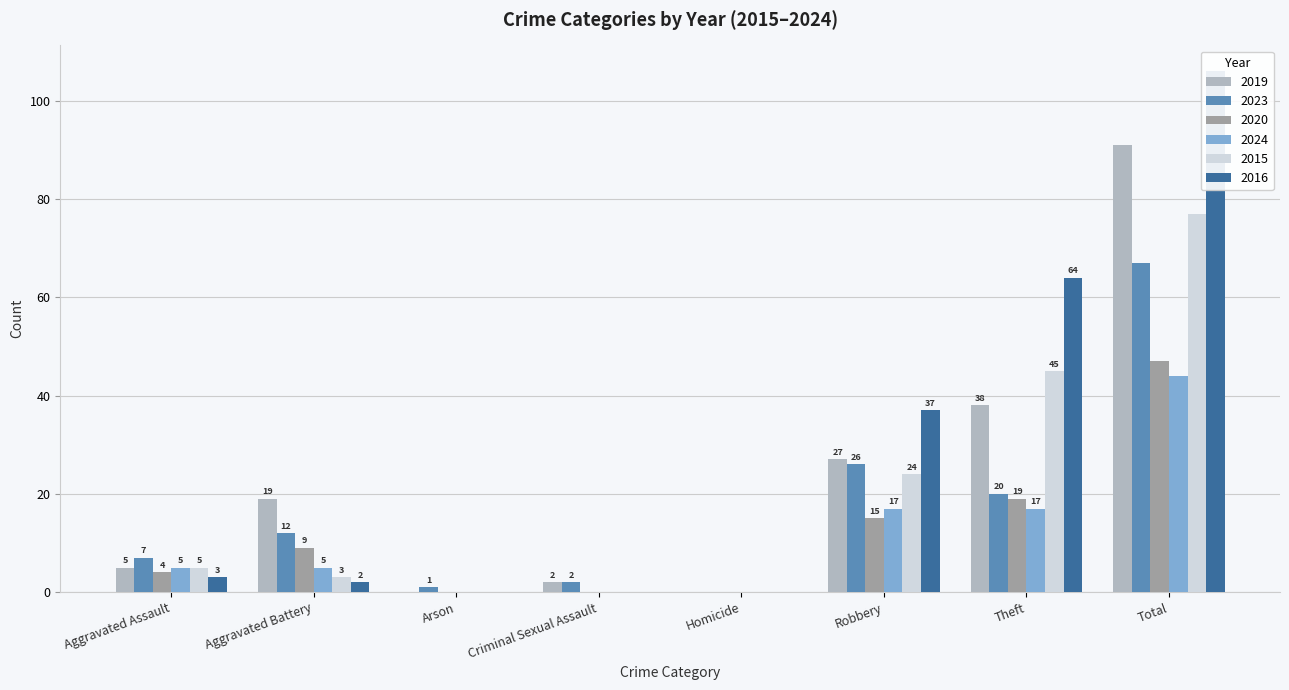

What are all the series names shown in the legend?

2019, 2023, 2020, 2024, 2015, 2016